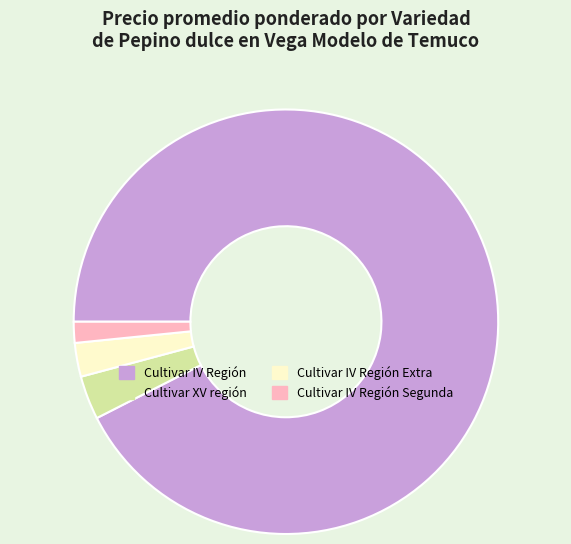

What is the majority slice?

Cultivar IV Región